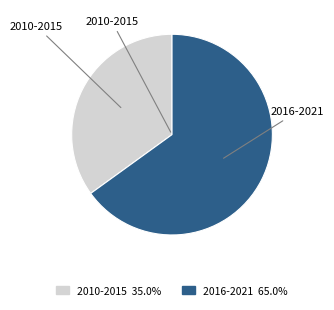

How many slices are in this pie chart?

2